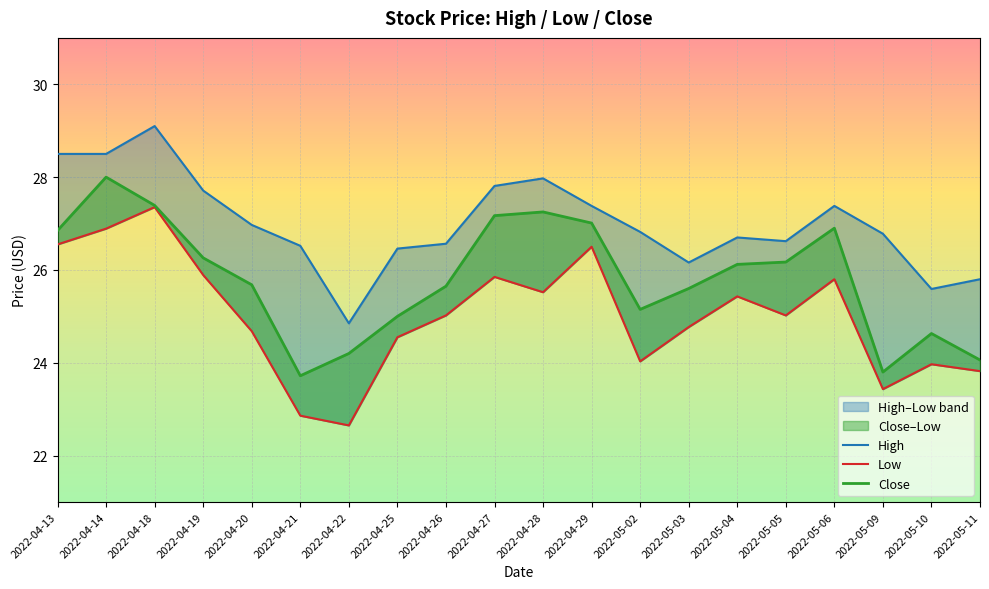

True or false: Low and Close intersect in this chart.

False